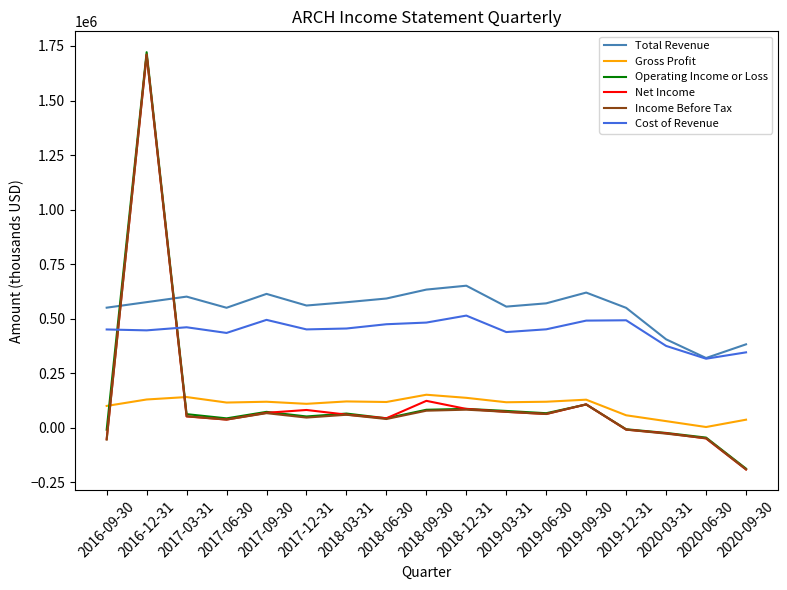

What is the minimum value for Income Before Tax?

-191100